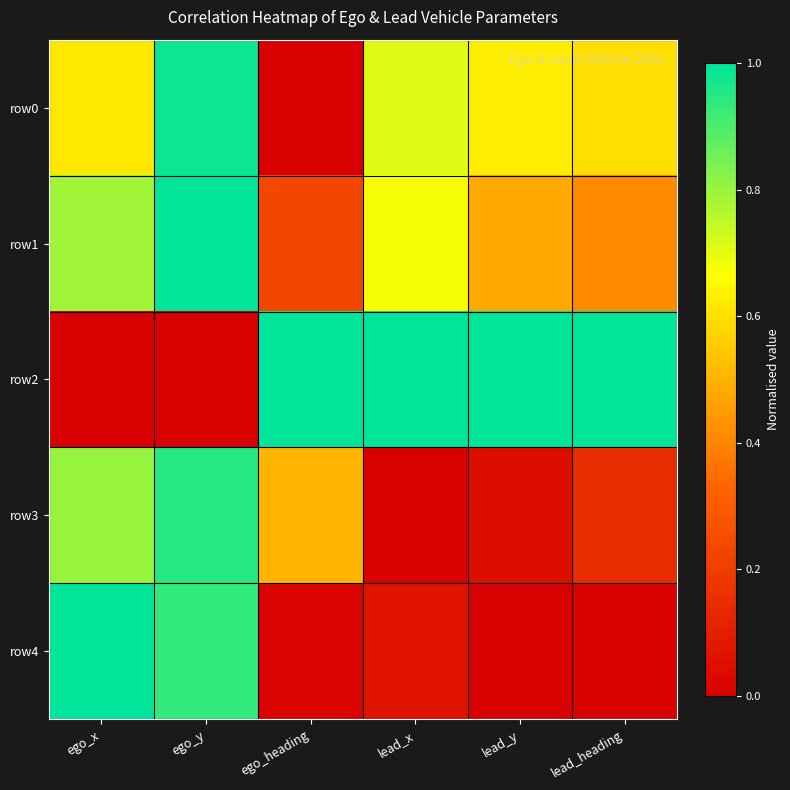

Reading left to right, transcribe all the data shown in this chart.

row0: ego_x=0.6	ego_y=1.0	ego_heading=0.0	lead_x=0.7	lead_y=0.6	lead_heading=0.6
row1: ego_x=0.8	ego_y=1.0	ego_heading=0.2	lead_x=0.7	lead_y=0.5	lead_heading=0.4
row2: ego_x=0.0	ego_y=0.0	ego_heading=1.0	lead_x=1.0	lead_y=1.0	lead_heading=1.0
row3: ego_x=0.8	ego_y=0.9	ego_heading=0.5	lead_x=0.0	lead_y=0.0	lead_heading=0.1
row4: ego_x=1.0	ego_y=0.9	ego_heading=0.0	lead_x=0.1	lead_y=0.0	lead_heading=0.0